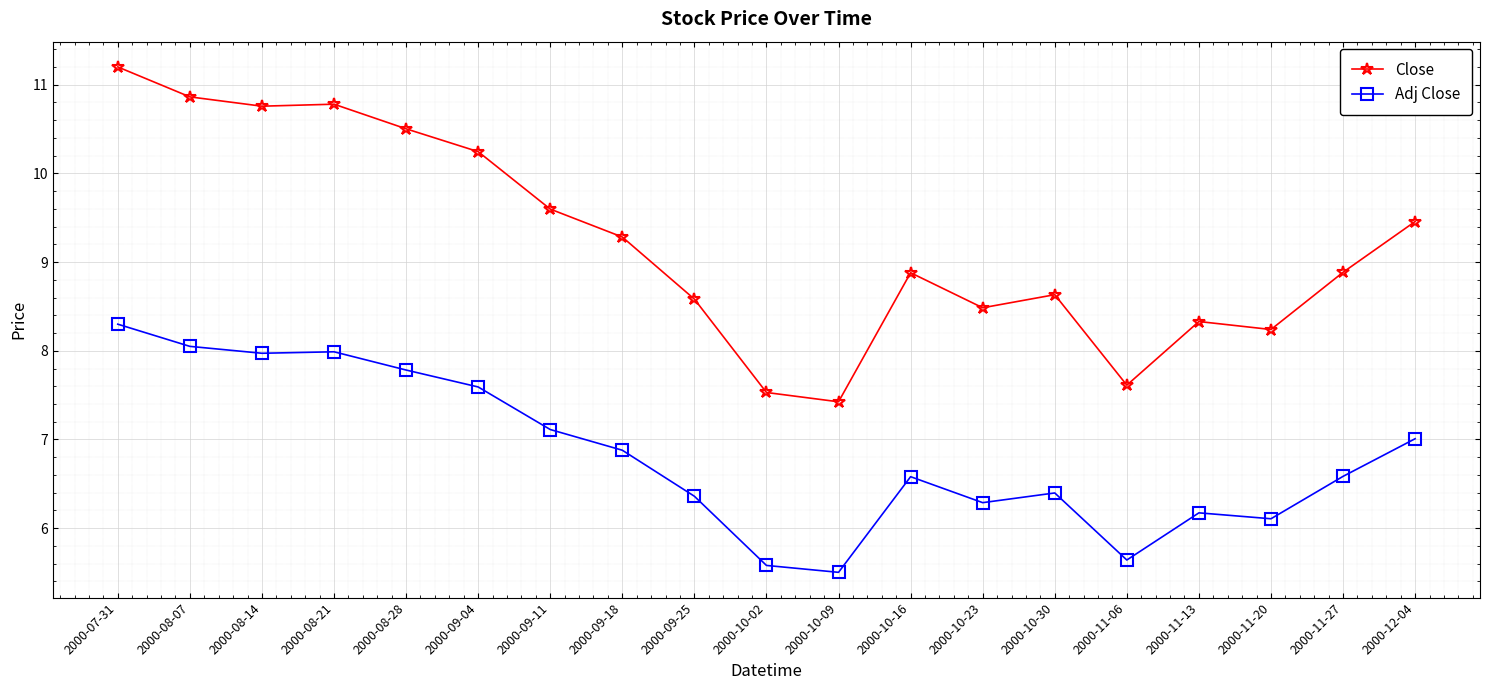

Read the Adj Close value at 2000-08-14.

8.0